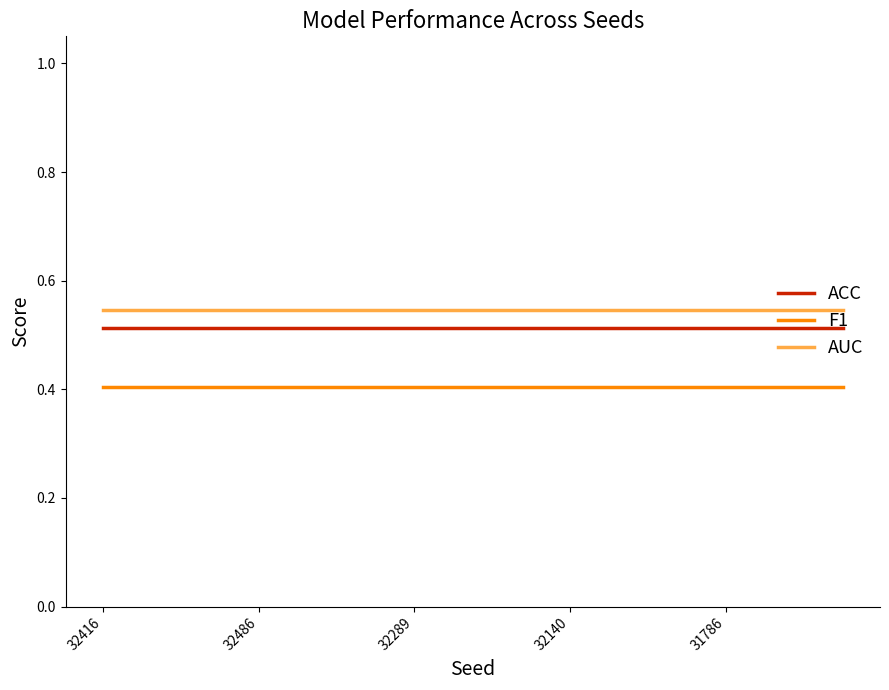

Rank the series by their average value, from lowest to highest.

F1, ACC, AUC